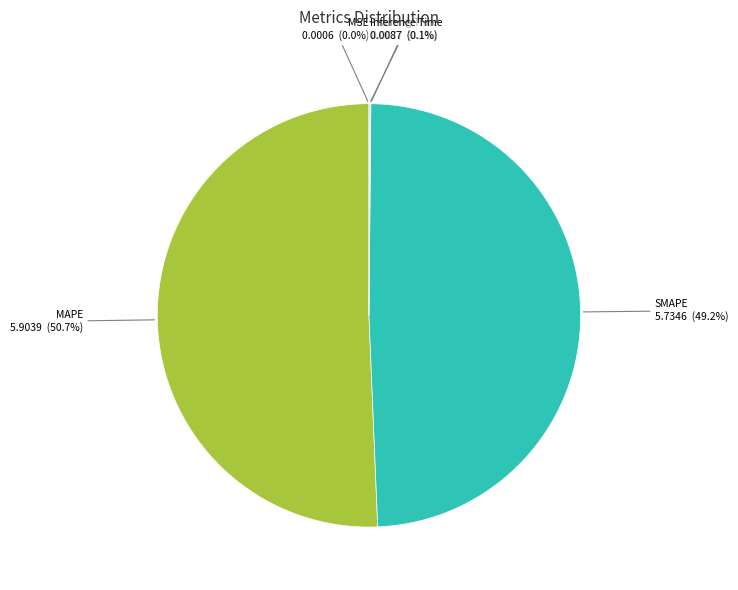

Which has a higher value, MAPE or SMAPE?

MAPE